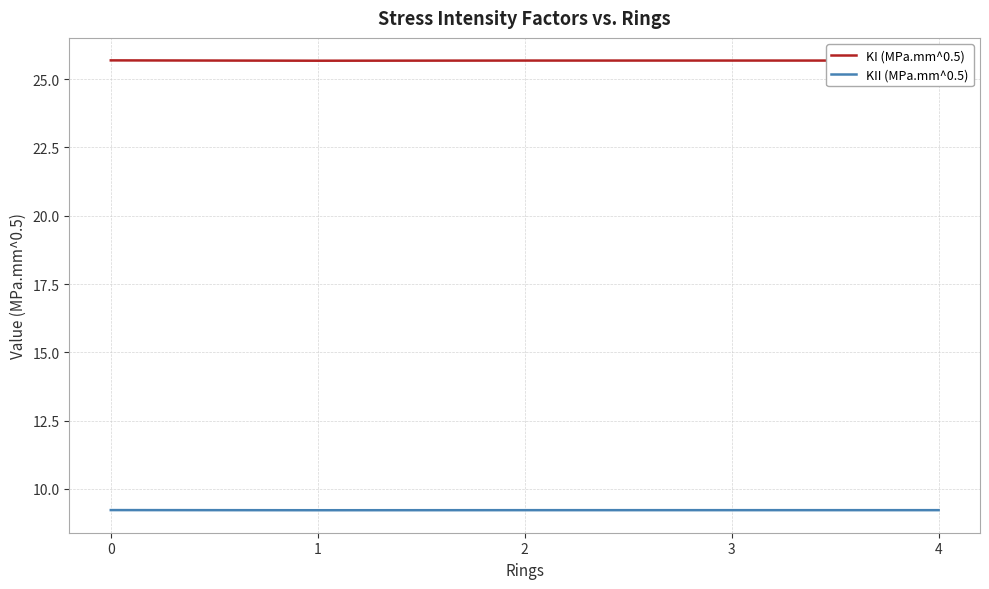

Is it true that KI (MPa.mm^0.5) equals 43.9 at 0?

False